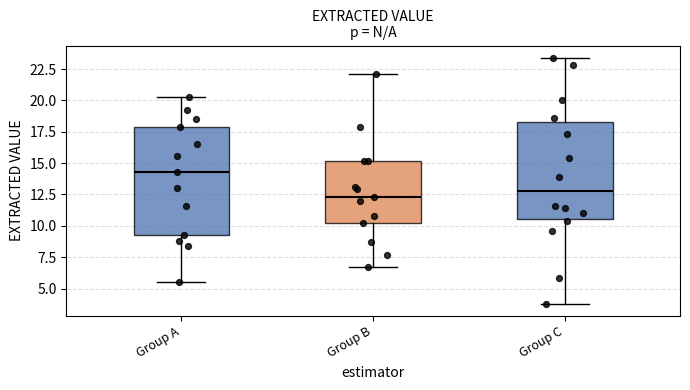

Reading left to right, transcribe this box plot: for each box, give where its median line is, the range the box spans, and where its two whiskers end, as read against the y-axis. The values are not printed on the chart, so give them approximately, as read against the axis.

Group A: median 14.5, box 9.5 to 18.0, whiskers 5.5 to 20.5
Group B: median 12.5, box 10.0 to 15.0, whiskers 6.5 to 22.0
Group C: median 13.0, box 10.5 to 18.5, whiskers 4.0 to 23.5